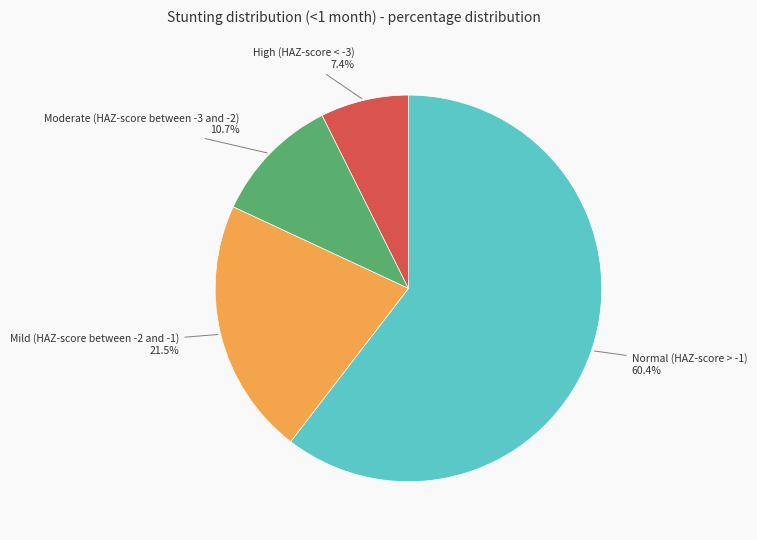

Does any single category account for the majority?

Yes